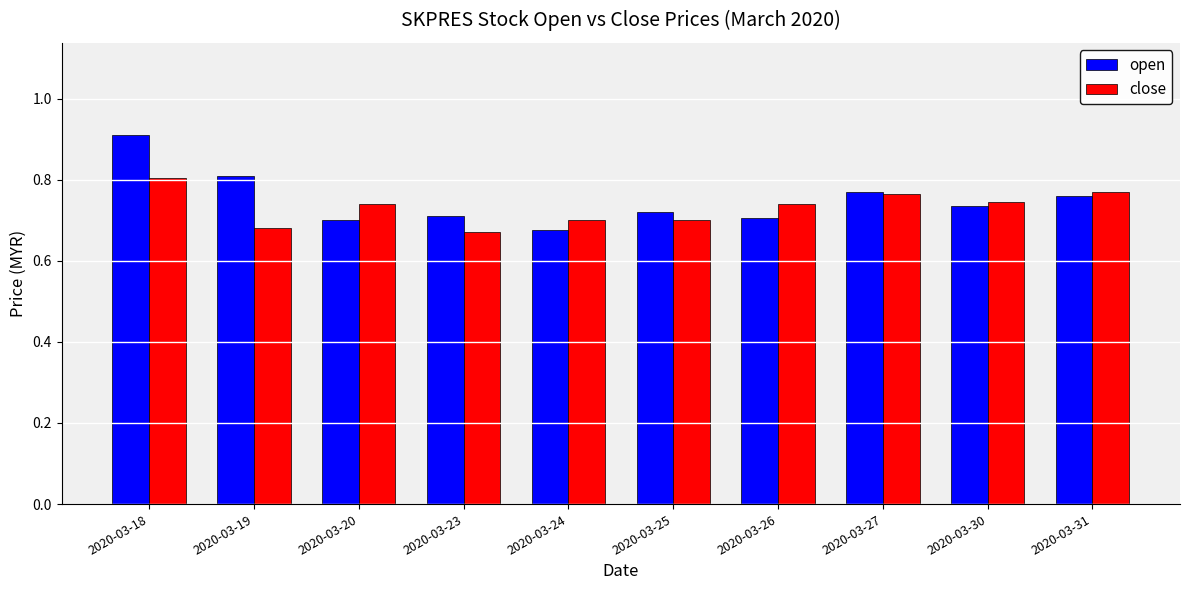

What is the difference between the maximum and minimum values in the open series?

0.2